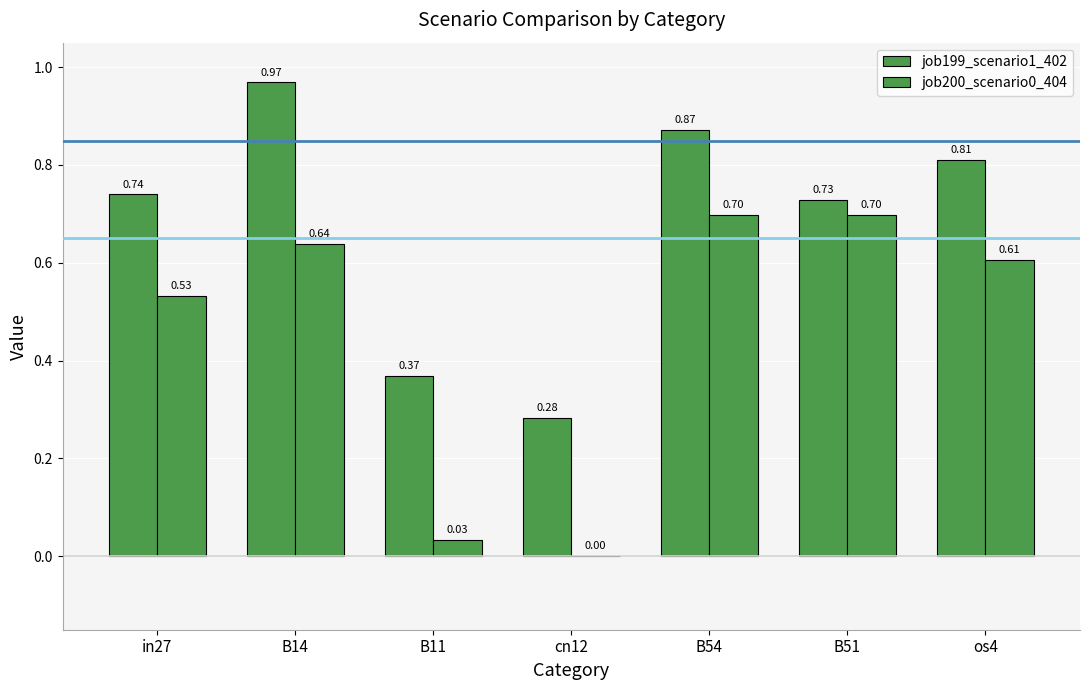

How many distinct data groups are displayed?

2